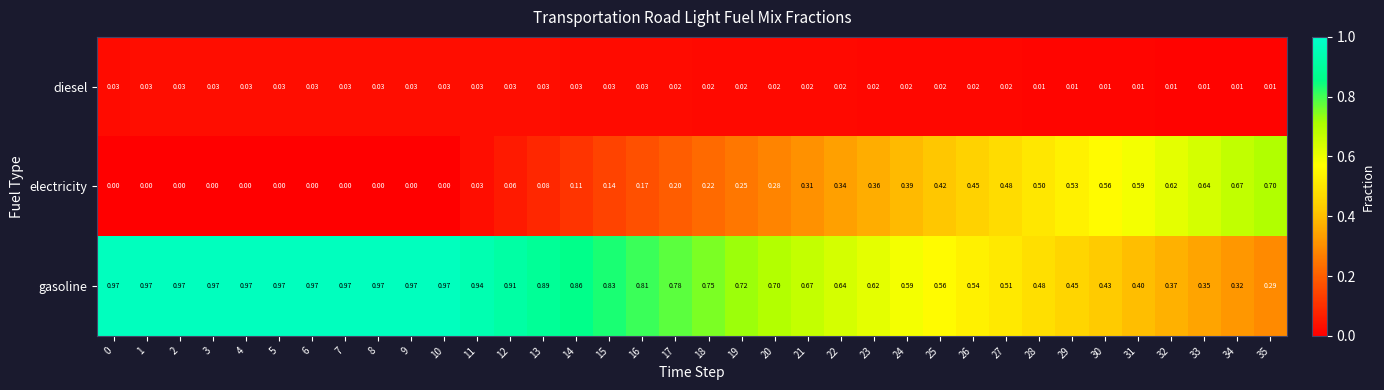

Which series has the largest total across all categories?

gasoline